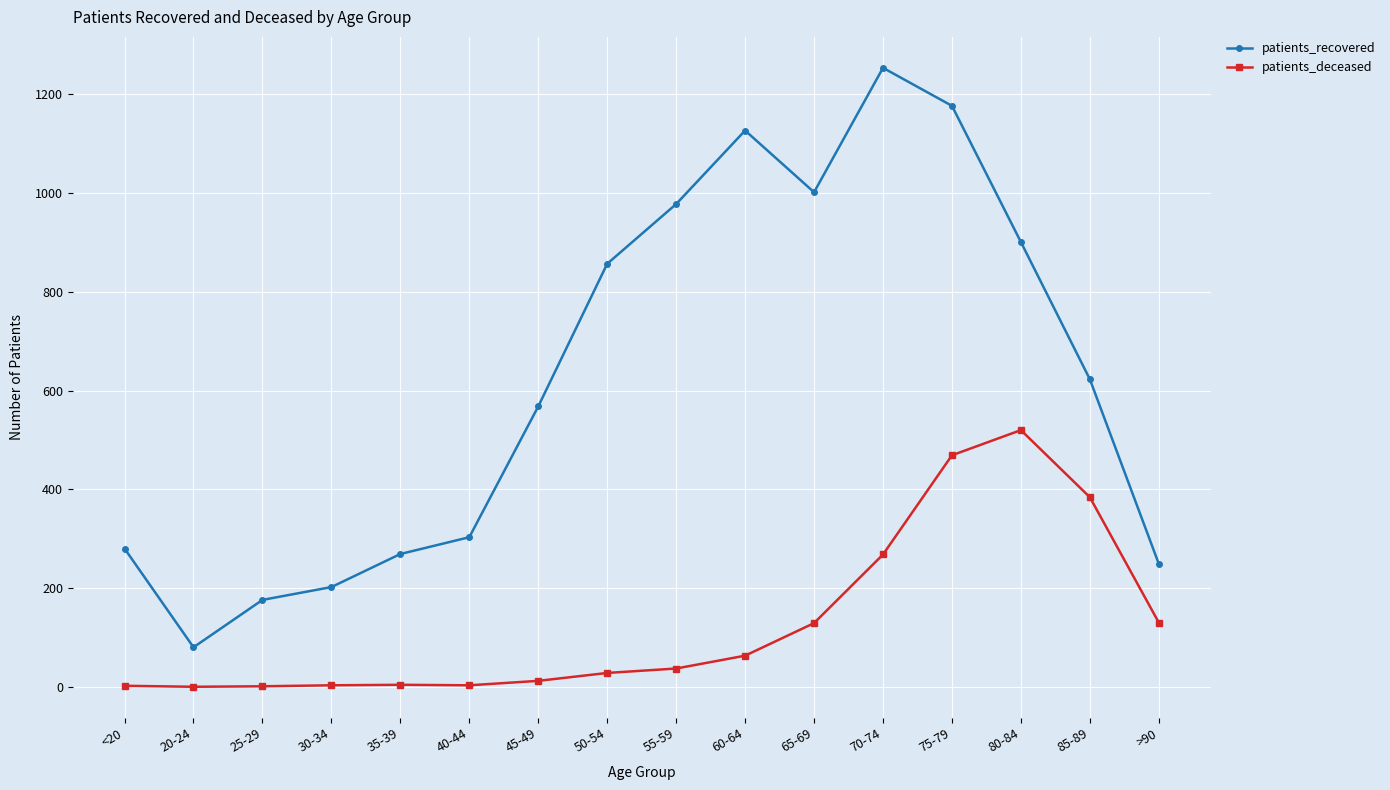

True or false: patients_deceased has more than 1 interior local peaks.

True